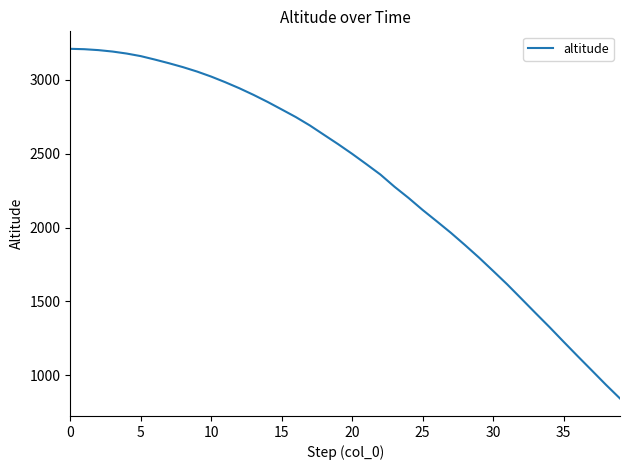

What is the maximum value shown in the chart?

3209.8